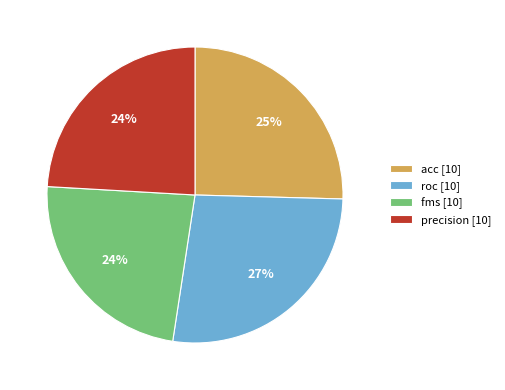

How many segments does this pie chart have?

4